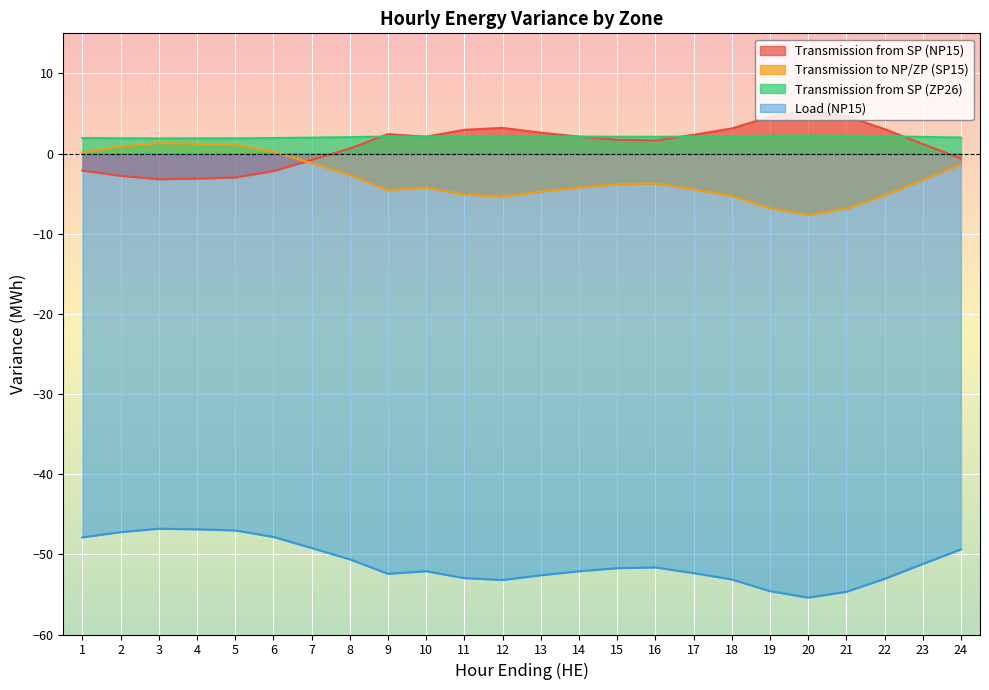

At which label does Transmission to NP/ZP (SP15) first exceed -3?

1